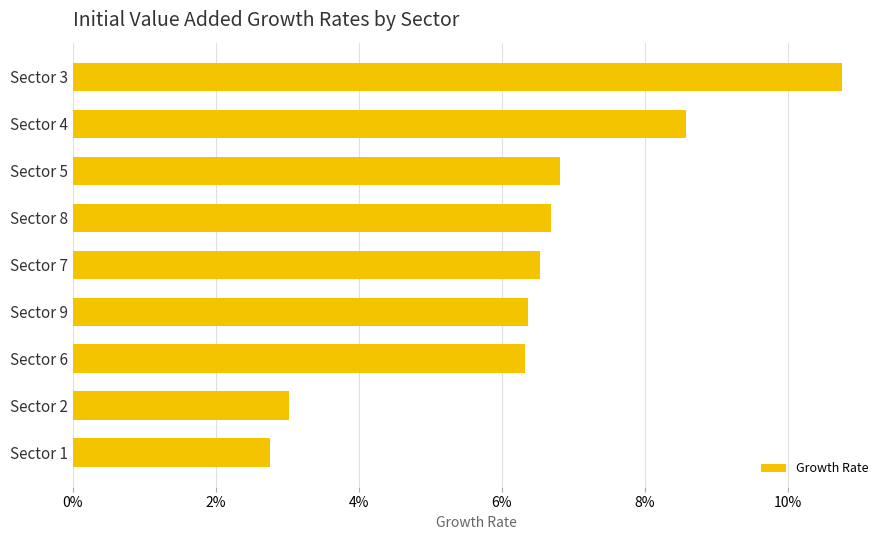

Are the bars horizontal?

Yes